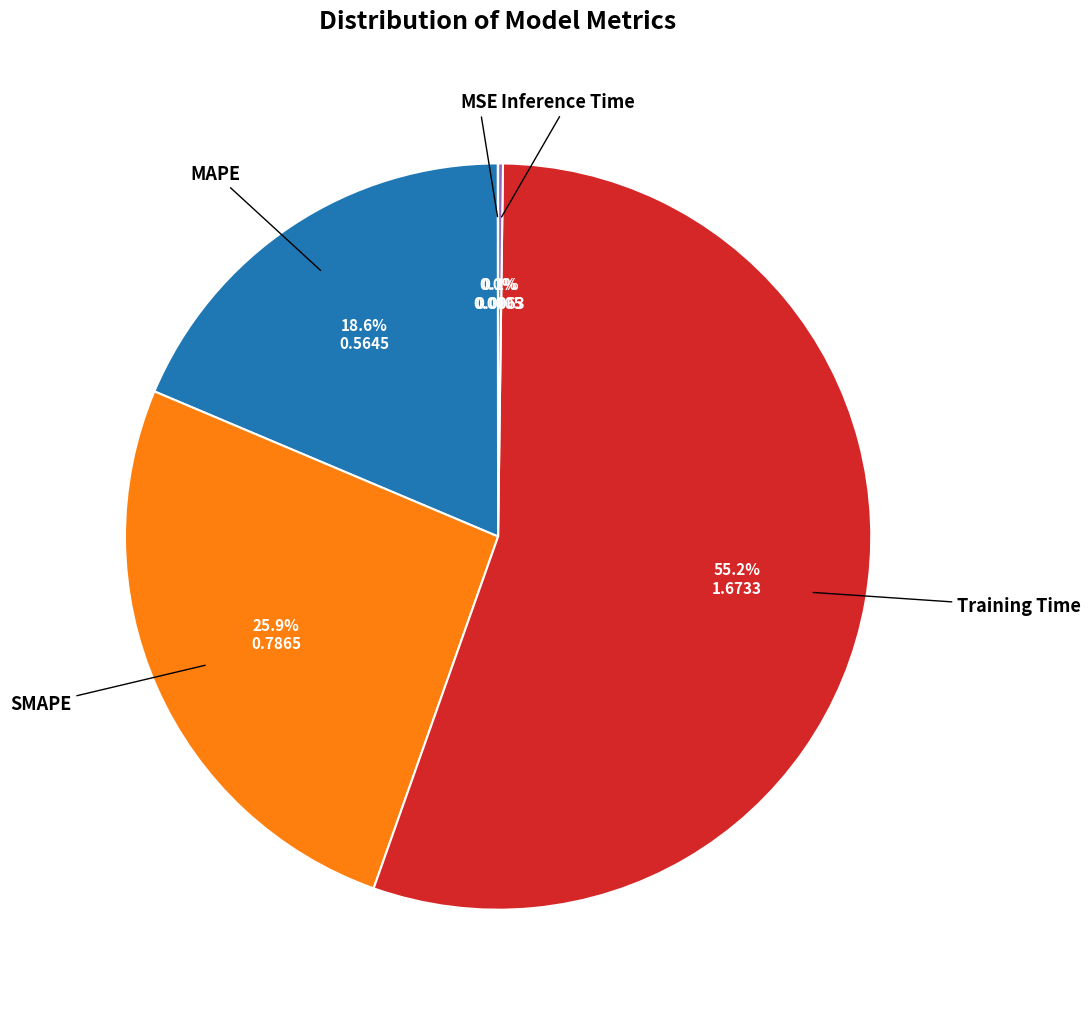

Is there a majority slice in this chart?

Yes